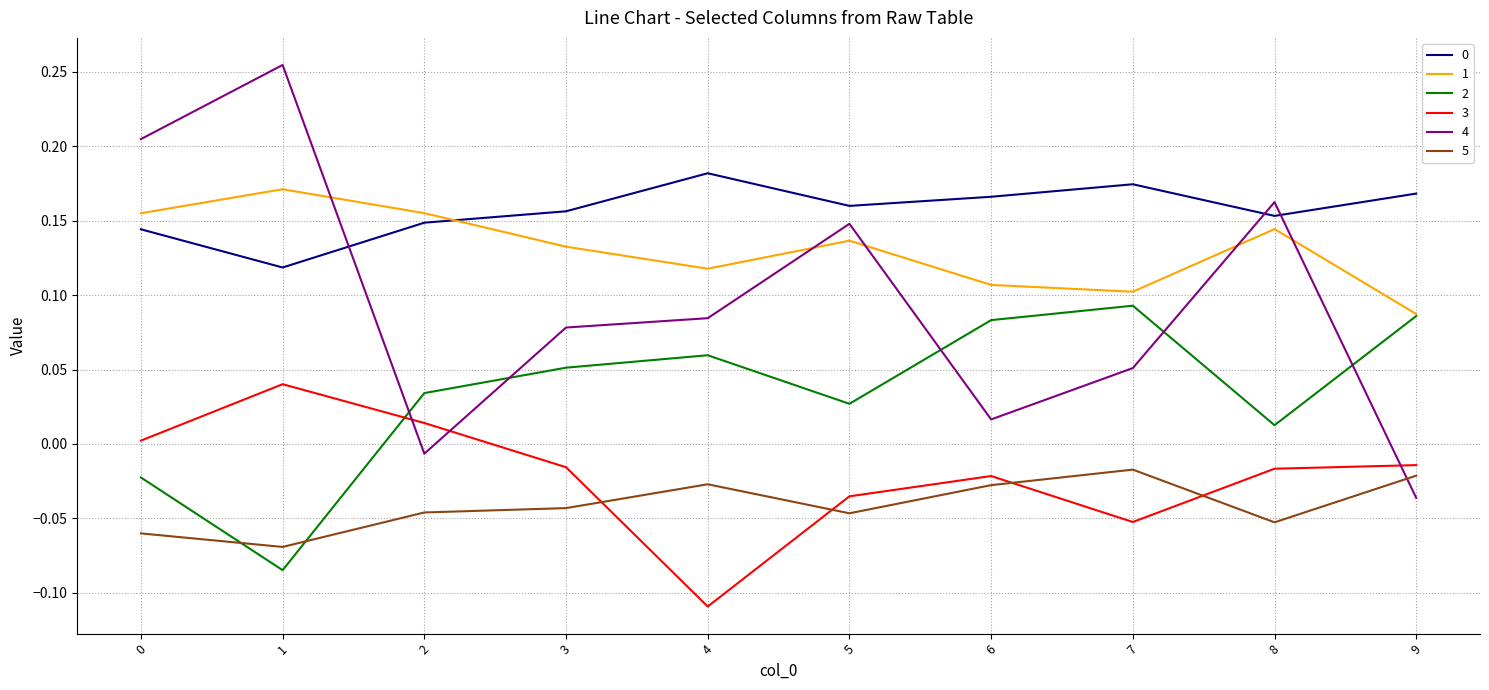

The 1 series shows 0.2 at 5. True or false?

False